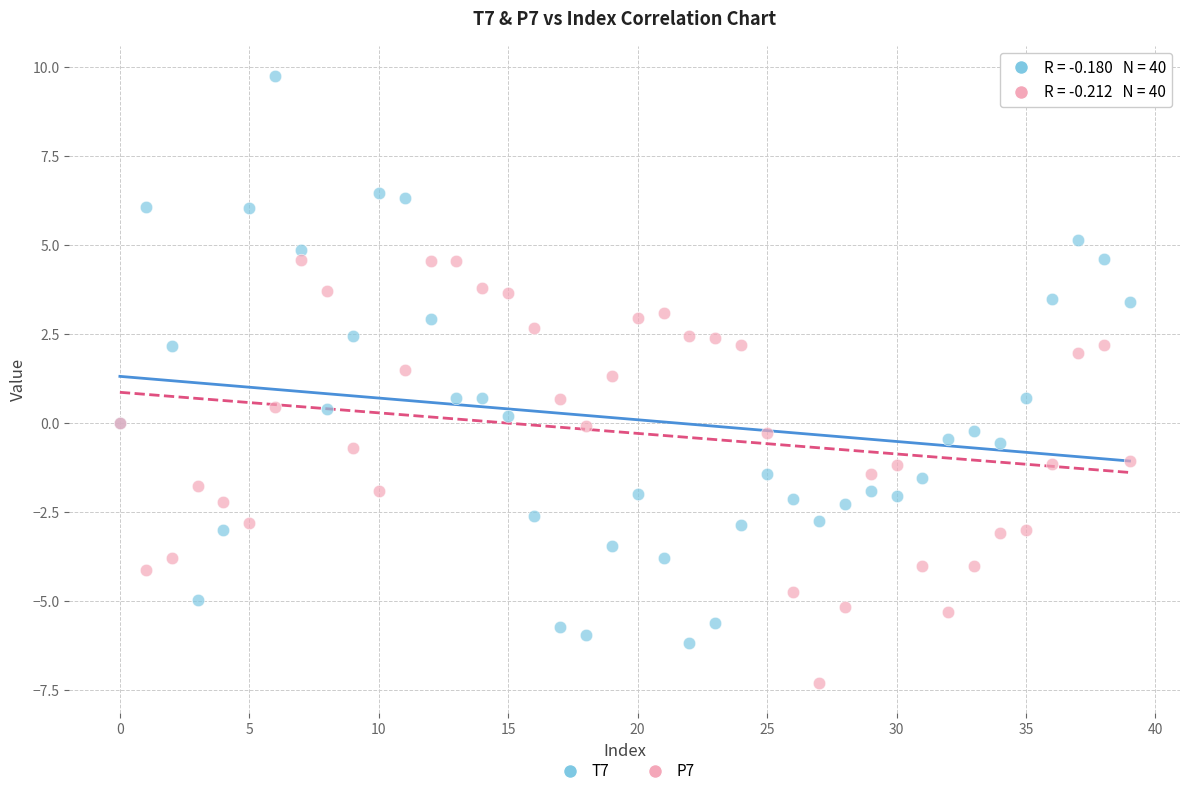

Which series reaches the minimum Y coordinate?

P7